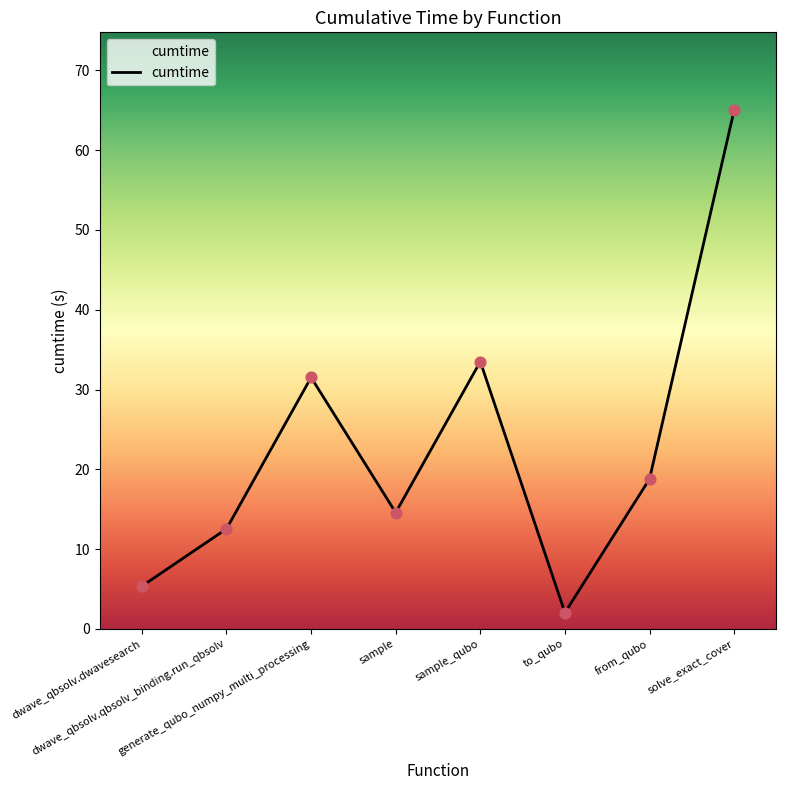

Between from_qubo and solve_exact_cover, which is larger?

solve_exact_cover